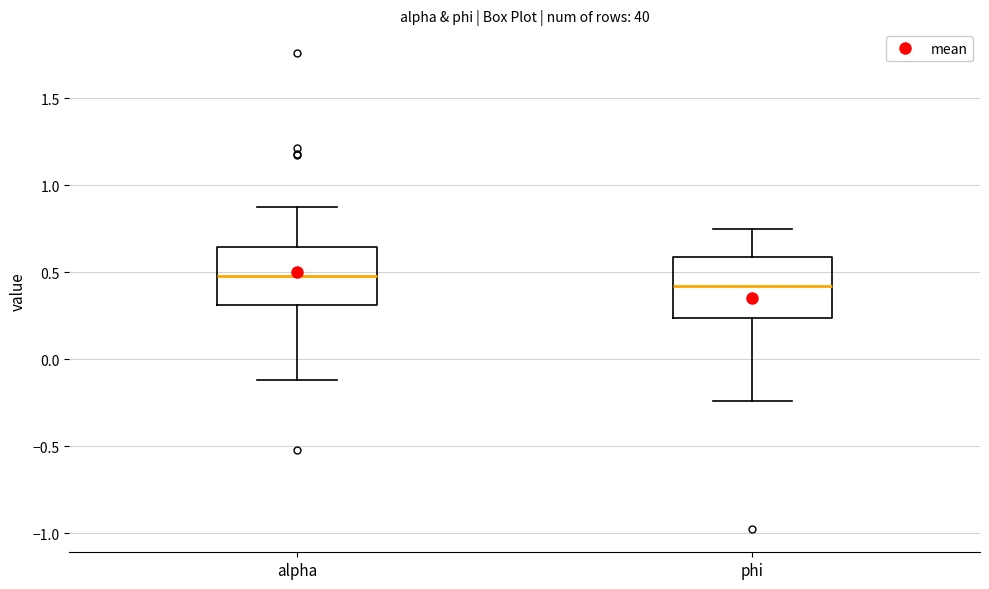

Where does the upper whisker of the box for phi end on the y-axis? The values are not printed on the chart, so give them approximately, as read against the axis.

0.75